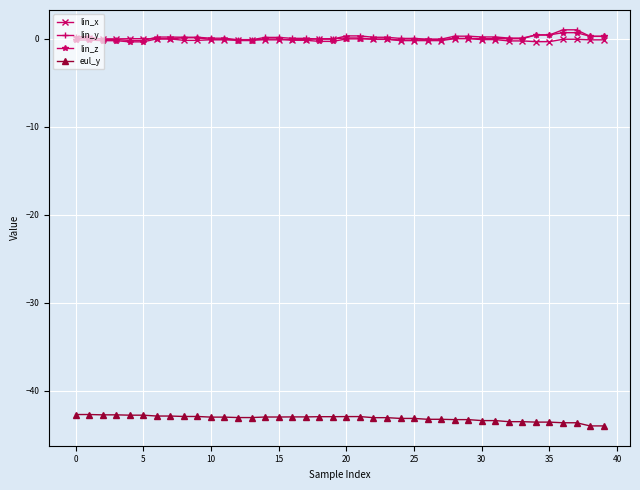

What is the sum of all lin_y values?

6.8